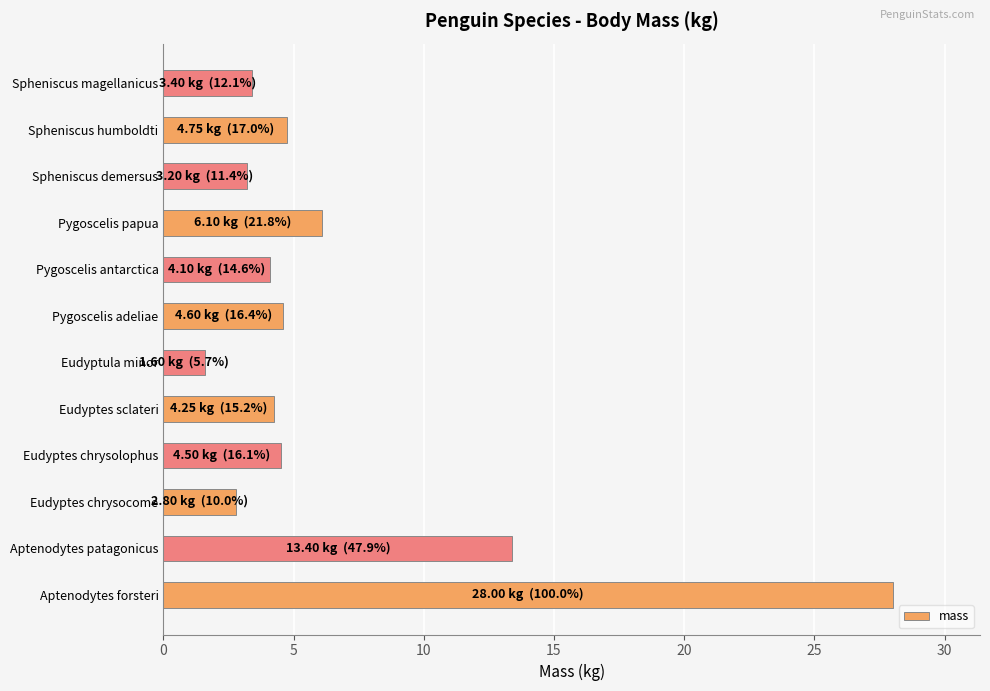

What is the difference between the maximum and minimum values?

26.4